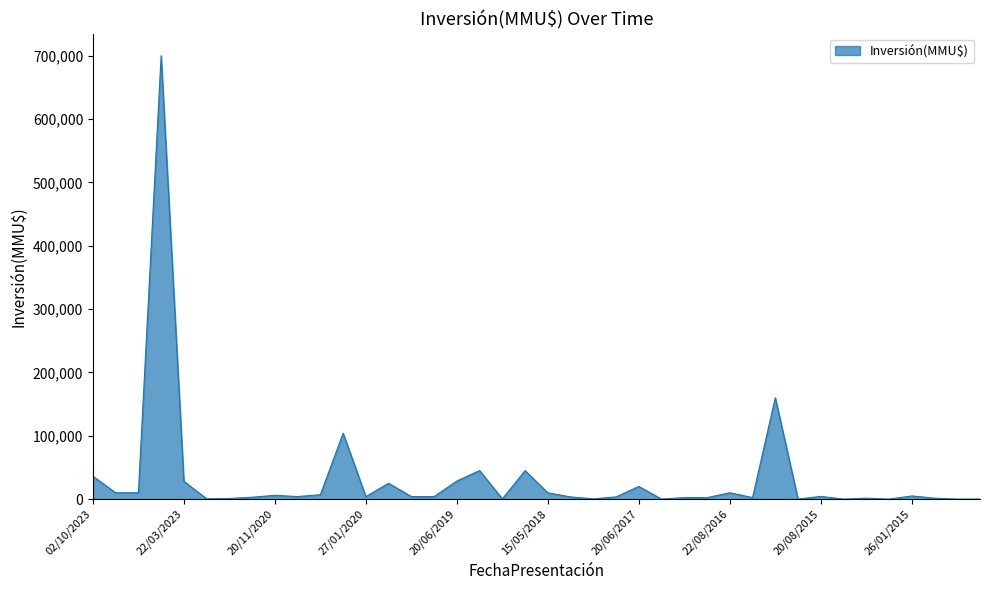

What is the maximum value shown in the chart?

700000